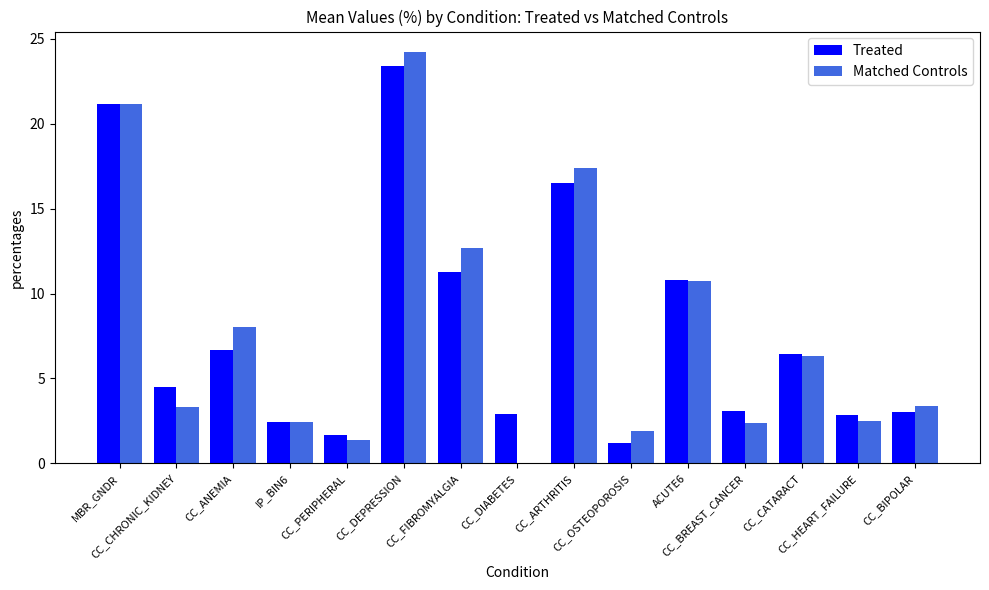

What is the greatest value displayed?

24.2